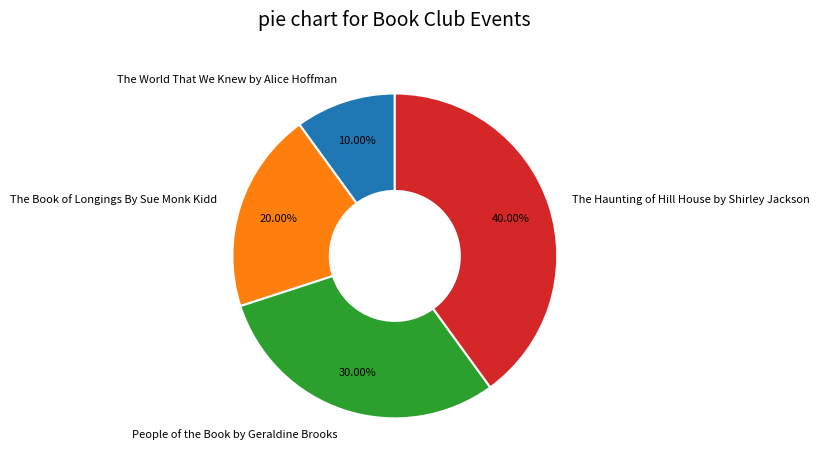

To the nearest percent, what percentage of the pie is People of the Book by Geraldine Brooks?

30%